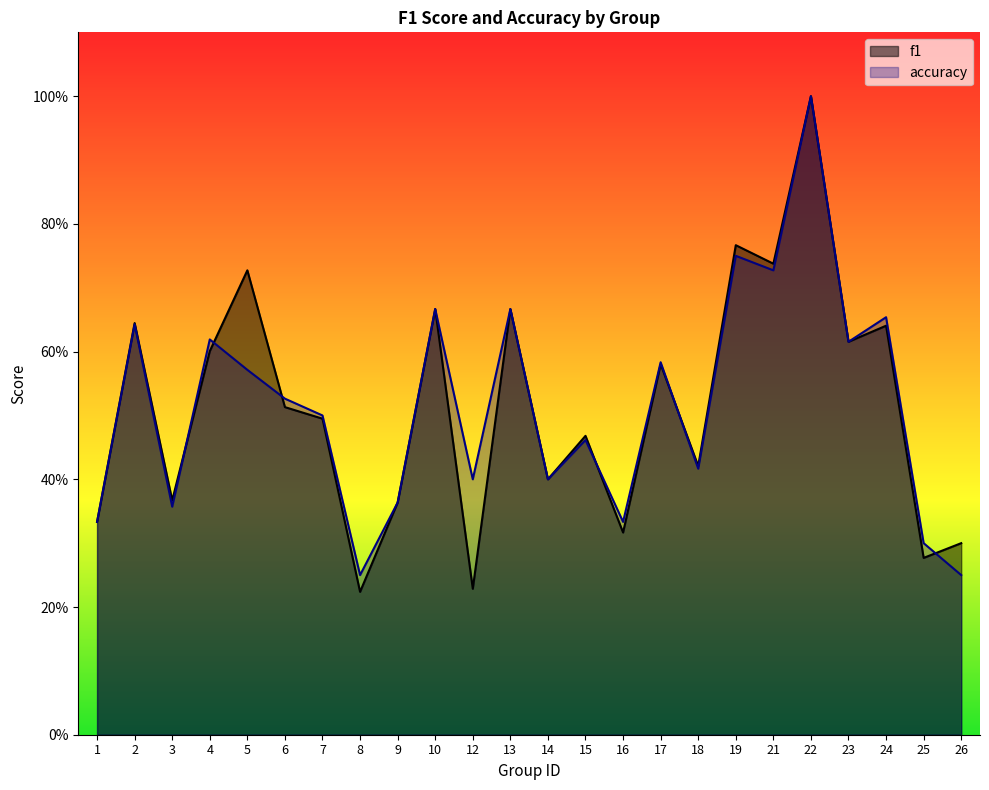

Where is accuracy nearest to the value 0?

8